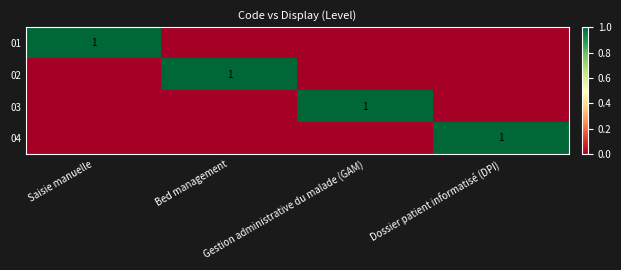

Between Saisie manuelle and Gestion administrative du malade (GAM), which is larger?

Saisie manuelle